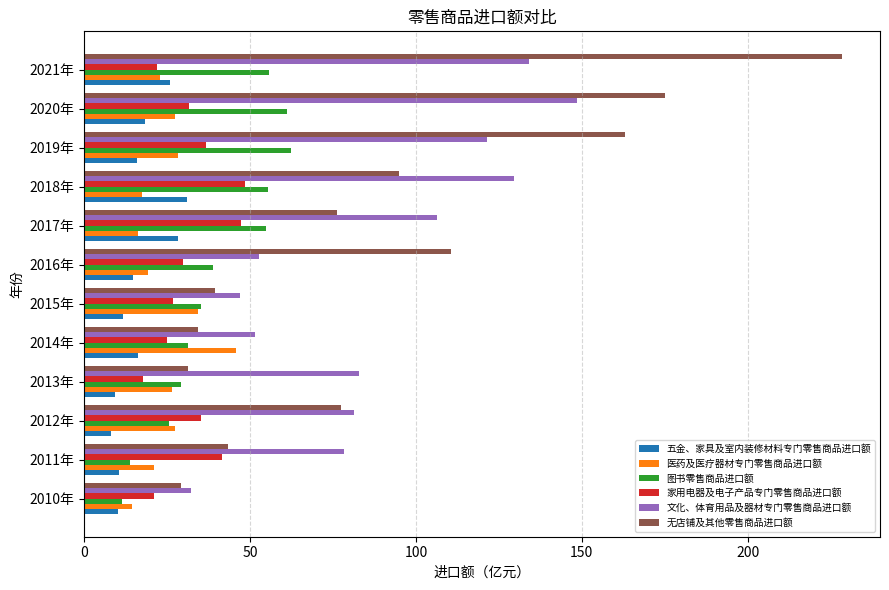

True or false: 文化、体育用品及器材专门零售商品进口额 has a value of 51.5 at 2014年.

True